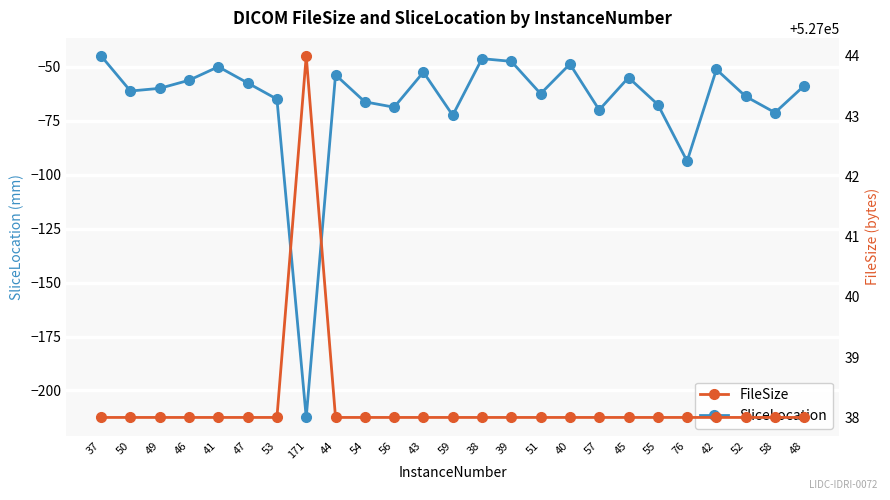

What is the difference between the maximum and minimum values in the FileSize series?

6.0